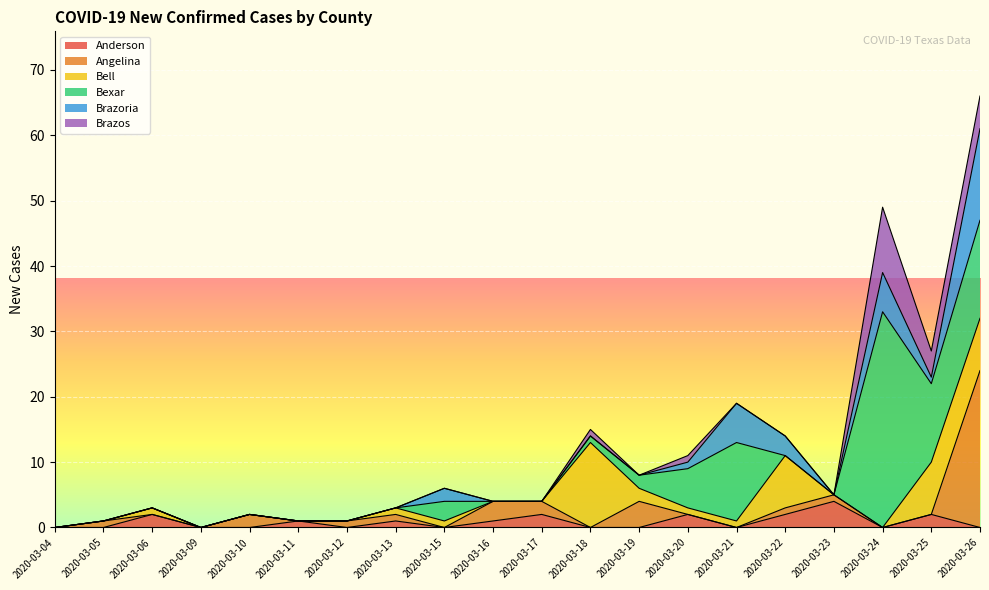

Which series has the widest spread of values?

Bexar